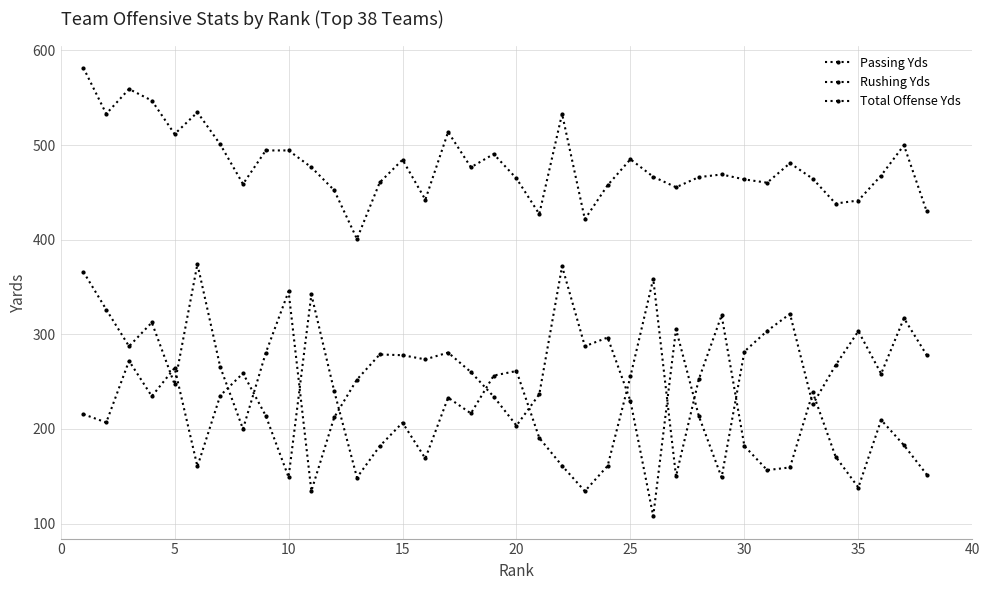

What is the difference between the maximum and minimum values in the Total Offense Yds series?

180.7